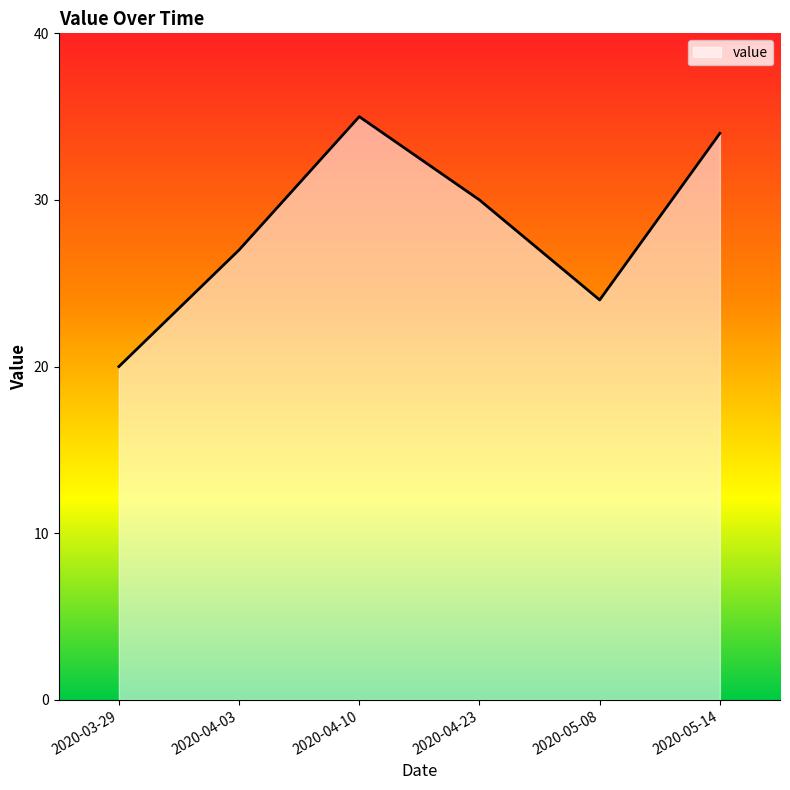

The value at 2020-04-10 is 9. True or false?

False